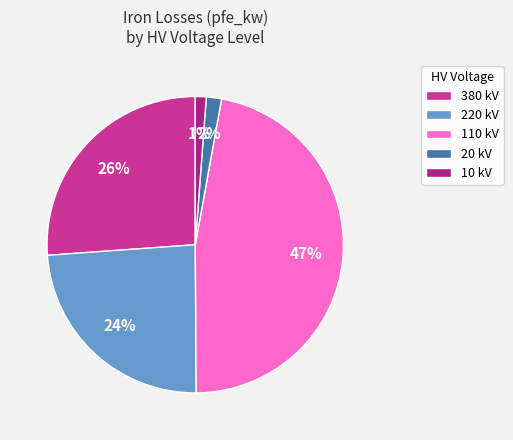

The 110 kV slice represents 47% of the pie. True or false?

True